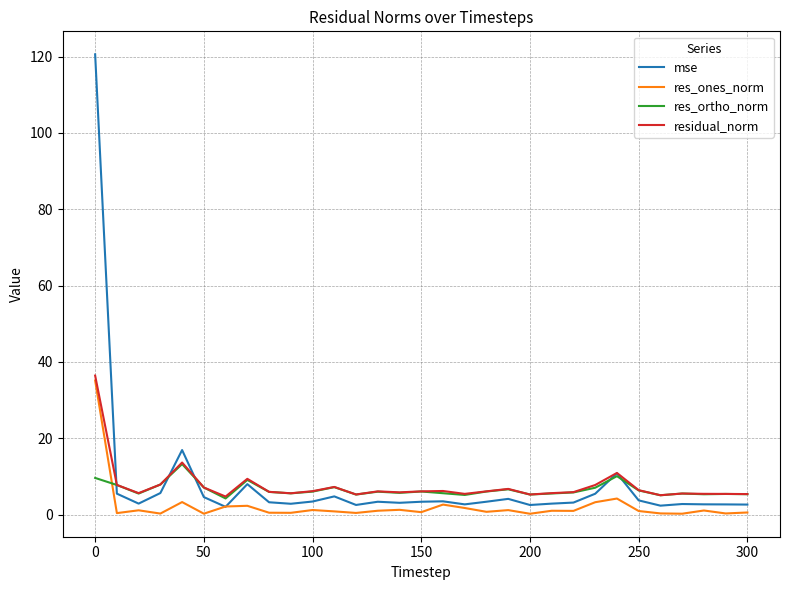

Which series has the widest spread of values?

mse